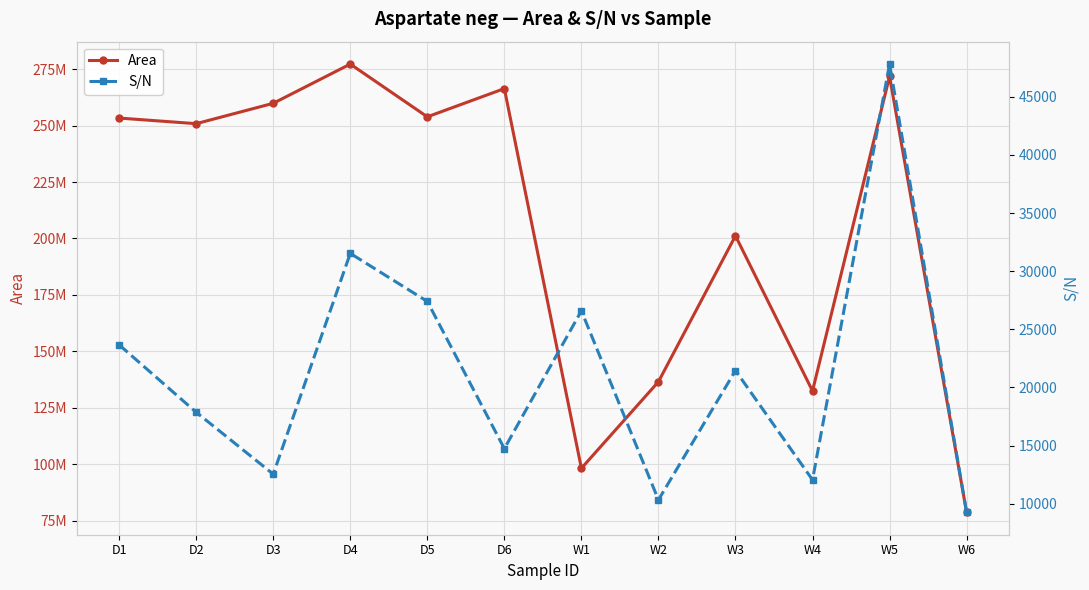

What value does the Area series have at W6?

78638068.0